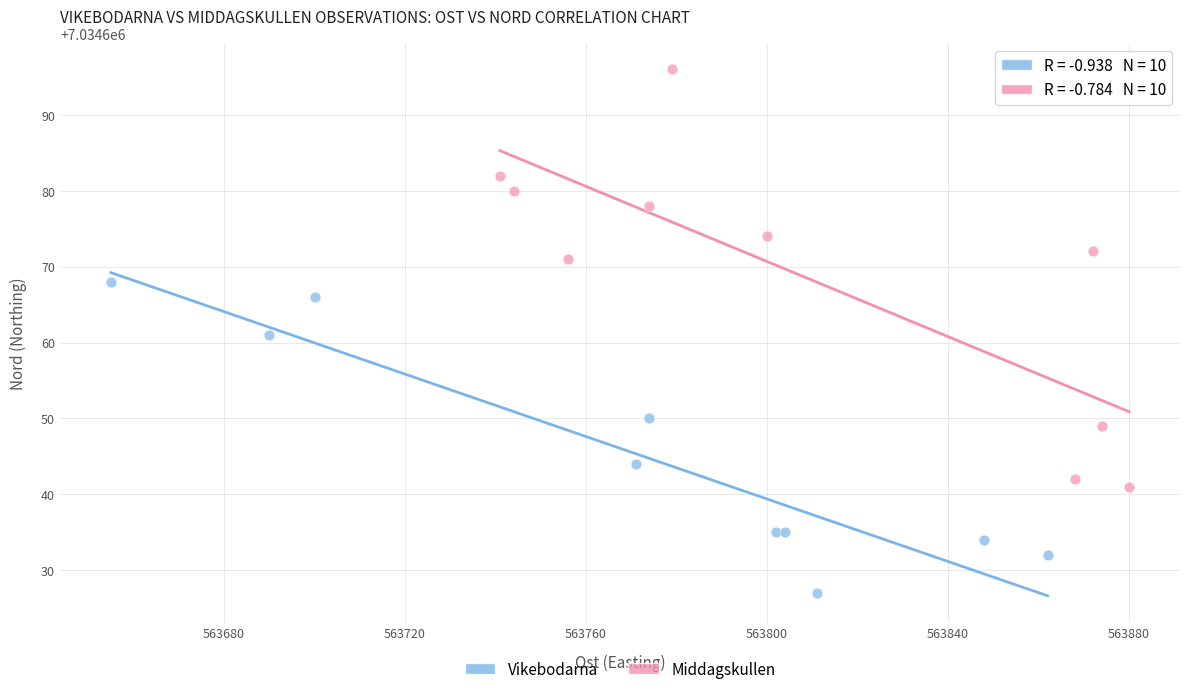

Which series reaches the minimum Y coordinate?

Vikebodarna